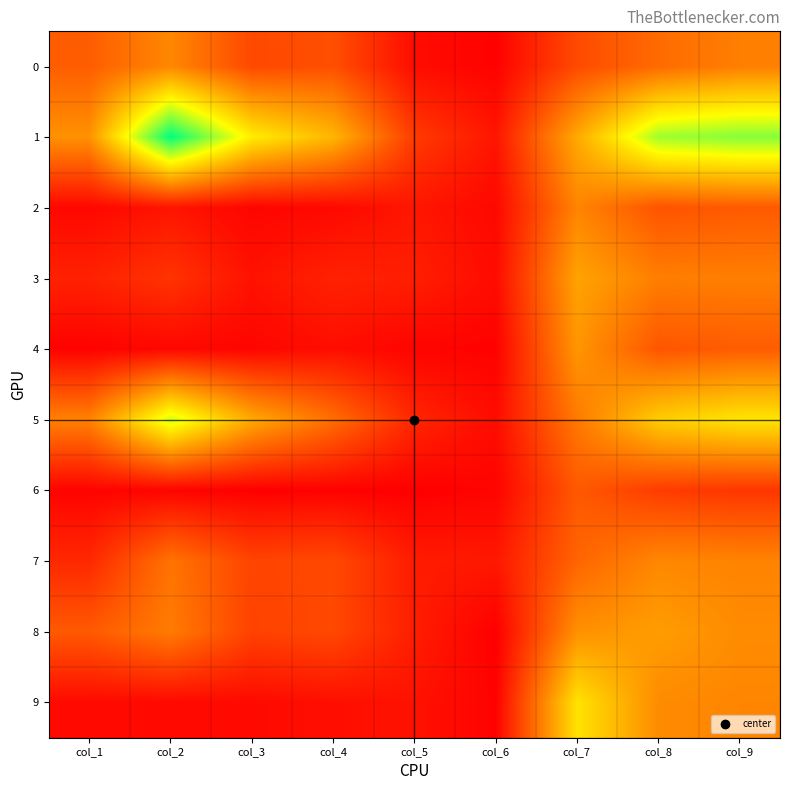

Which label corresponds to the smallest value in the chart?

col_6